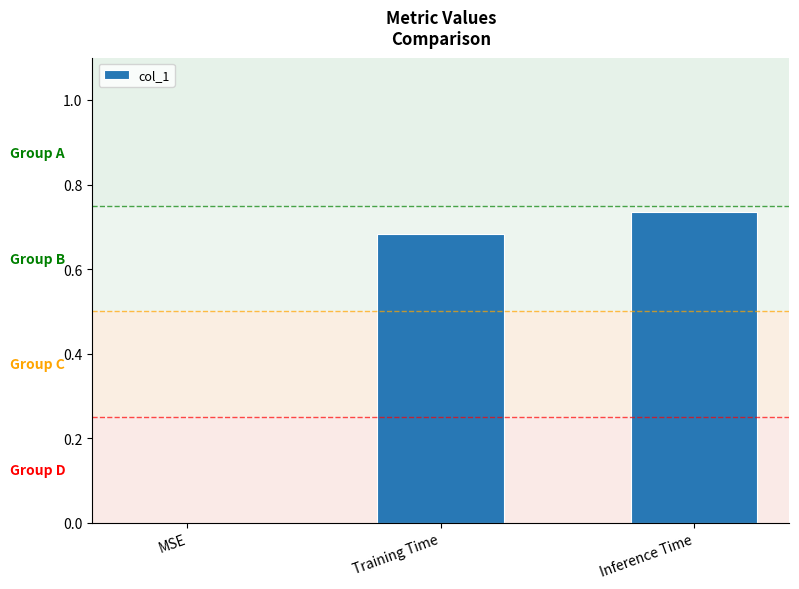

Which label corresponds to the largest value in the chart?

Inference Time